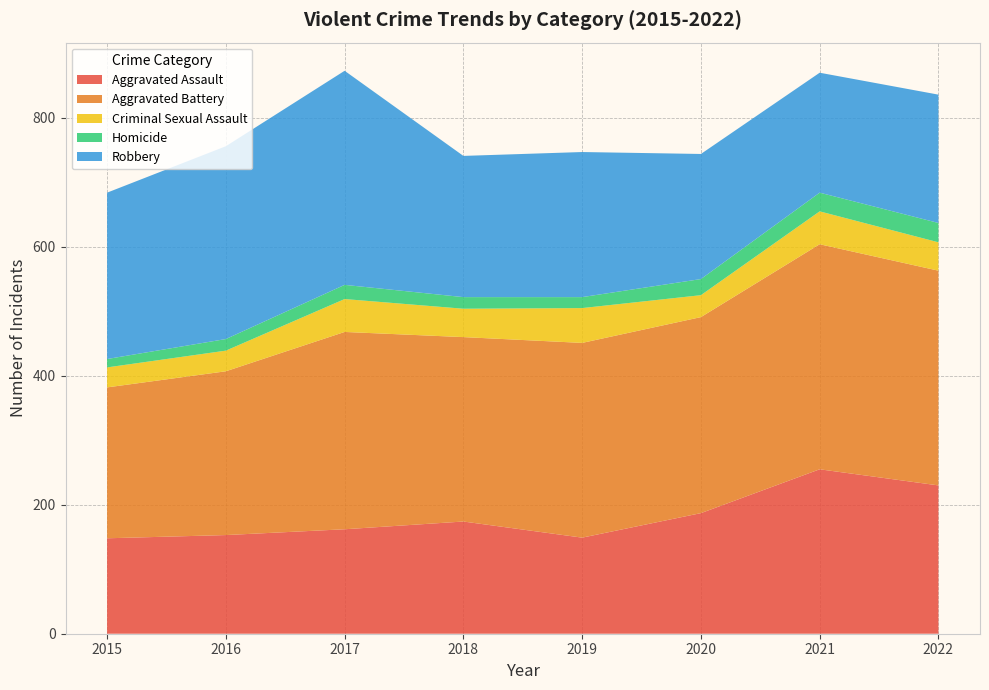

Reading left to right, extract all data points from this chart.

Aggravated Assault: 148	153	162	174	149	187	255	230
Aggravated Battery: 234	254	306	286	302	304	349	333
Criminal Sexual Assault: 31	32	51	44	54	34	51	44
Homicide: 13	18	22	18	17	25	29	30
Robbery: 258	299	332	219	225	194	186	199